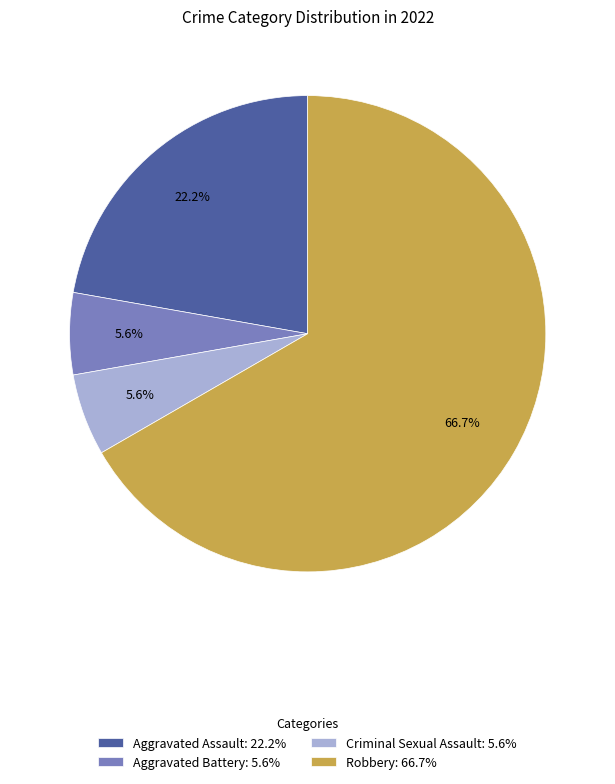

What portion of the pie excludes Aggravated Assault: 22.2%?

77.8%